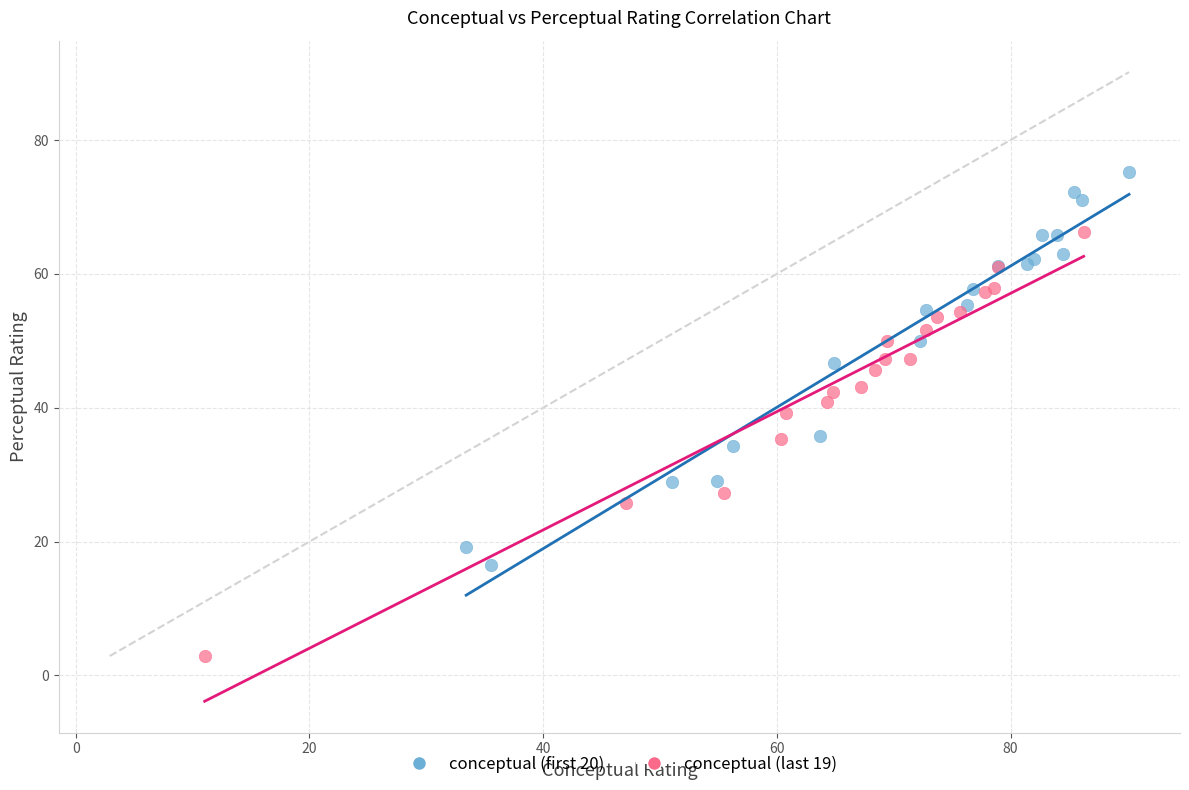

Which series has the largest Y range (max minus min)?

conceptual (last 19)